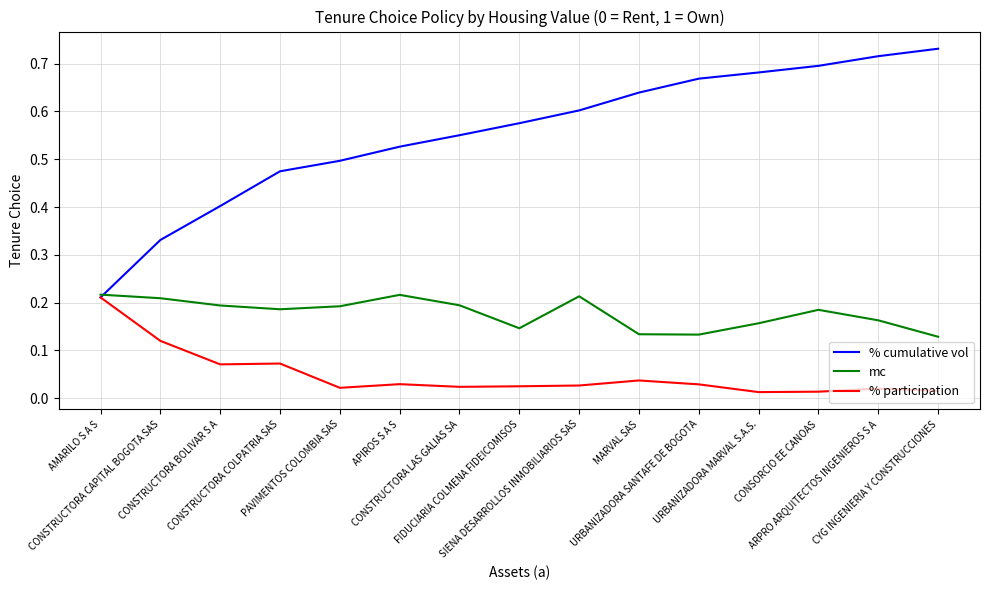

Which series ends up on top after the final intersection of mc and % cumulative vol?

% cumulative vol